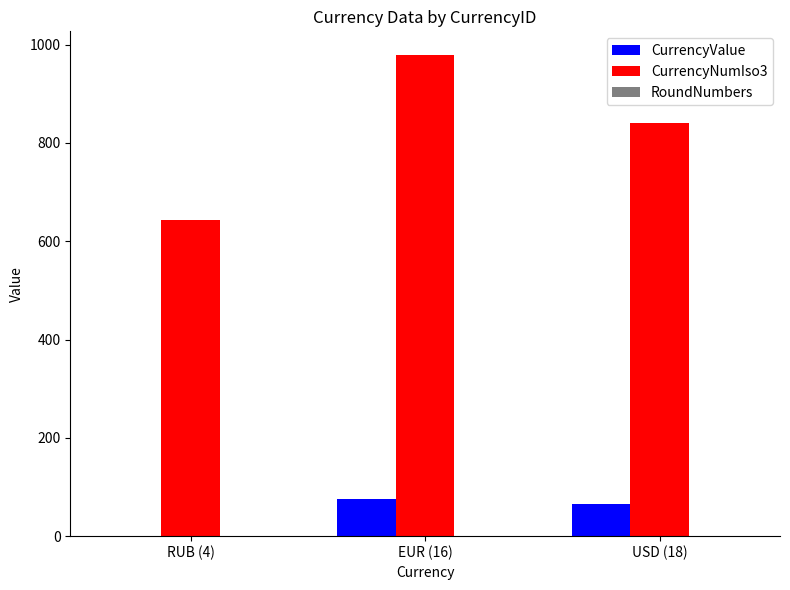

Is the value of CurrencyNumIso3 at USD (18) greater than the value of CurrencyValue at USD (18)?

Yes